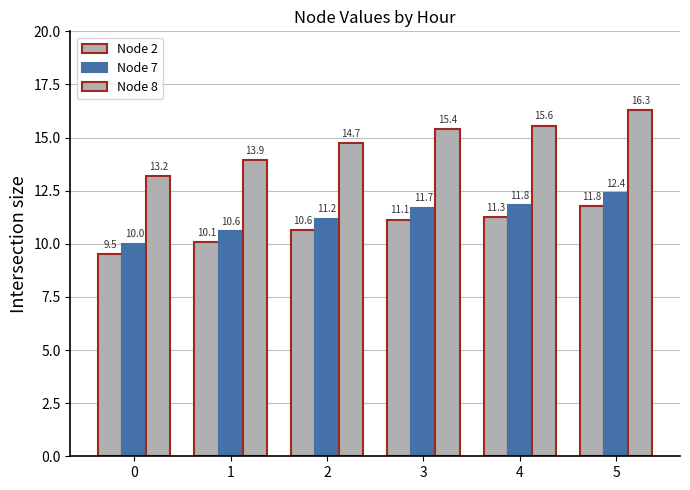

The value of Node 7 at 2 is 3.0. True or false?

False